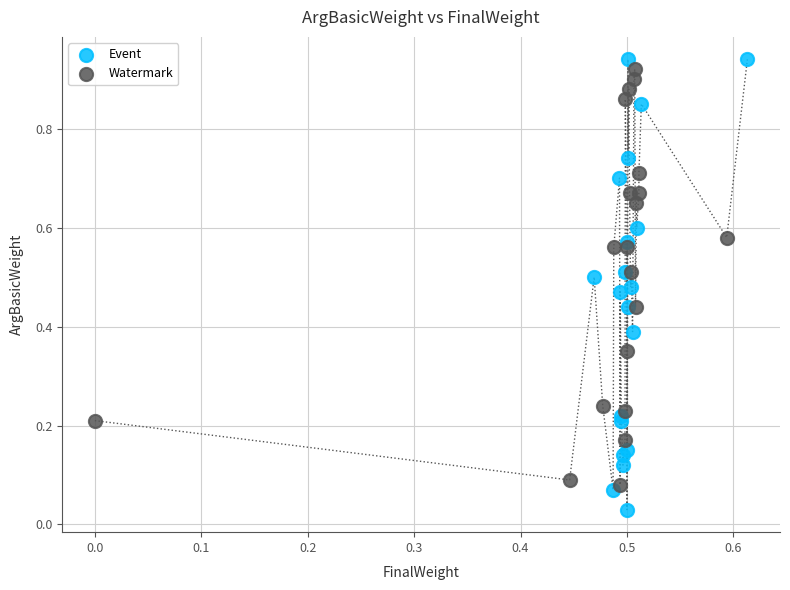

What are all the series names shown in the legend?

Event, Watermark